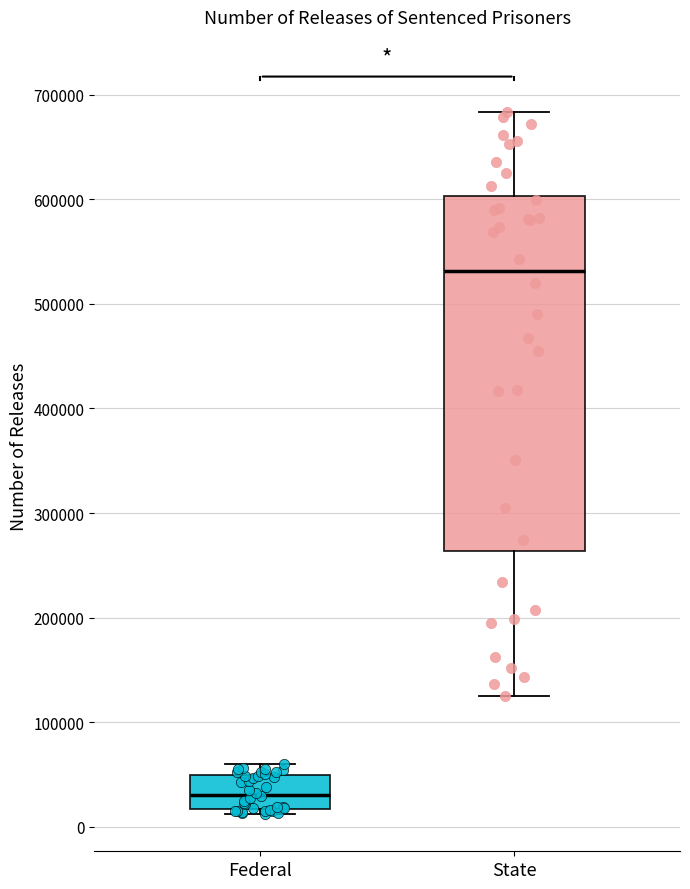

Reading left to right, transcribe this box plot: for each box, give where its median line is, the range the box spans, and where its two whiskers end, as read against the y-axis. The values are not printed on the chart, so give them approximately, as read against the axis.

Federal: median 30000, box 20000 to 50000, whiskers 10000 to 60000
State: median 530000, box 260000 to 600000, whiskers 130000 to 680000